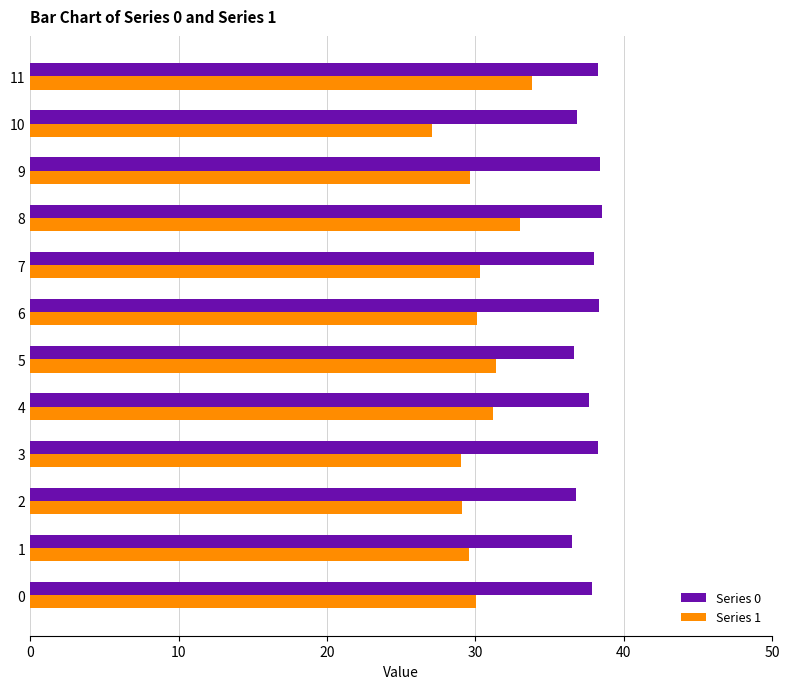

Between 3 and 11, which series saw the biggest shift?

Series 1